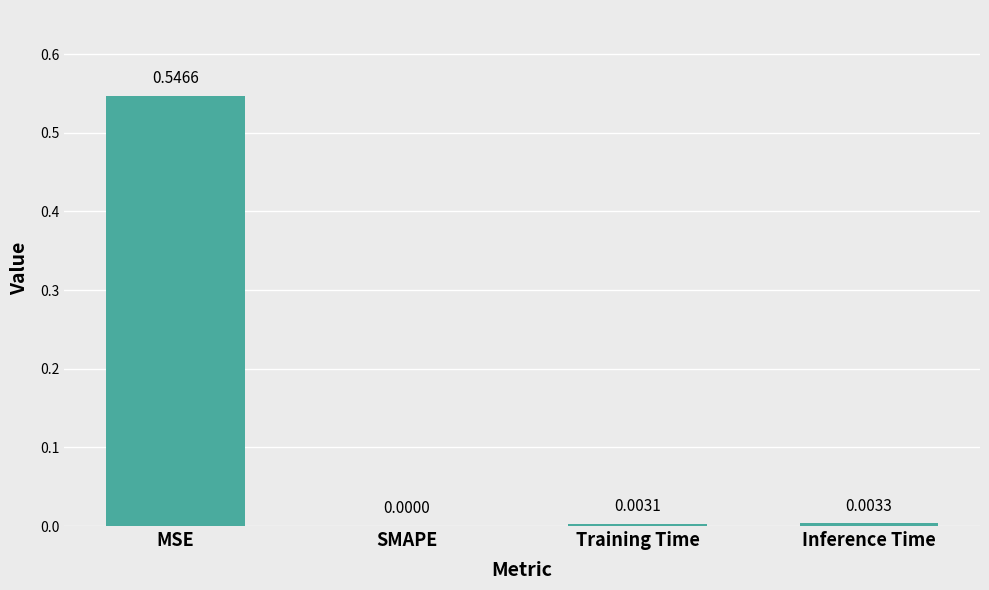

Which label corresponds to the largest value in the chart?

MSE